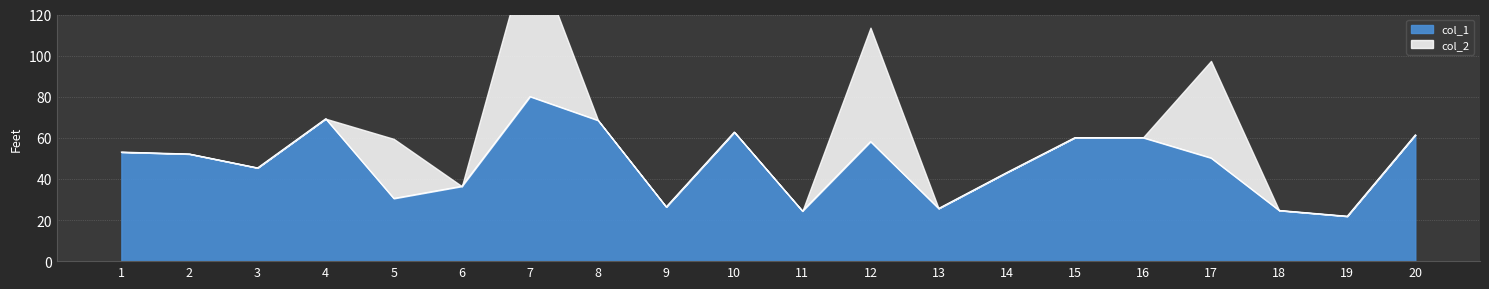

Rank the categories by value from highest to lowest.

7, 4, 8, 10, 20, 16, 15, 12, 1, 2, 17, 3, 14, 6, 5, 9, 13, 18, 11, 19